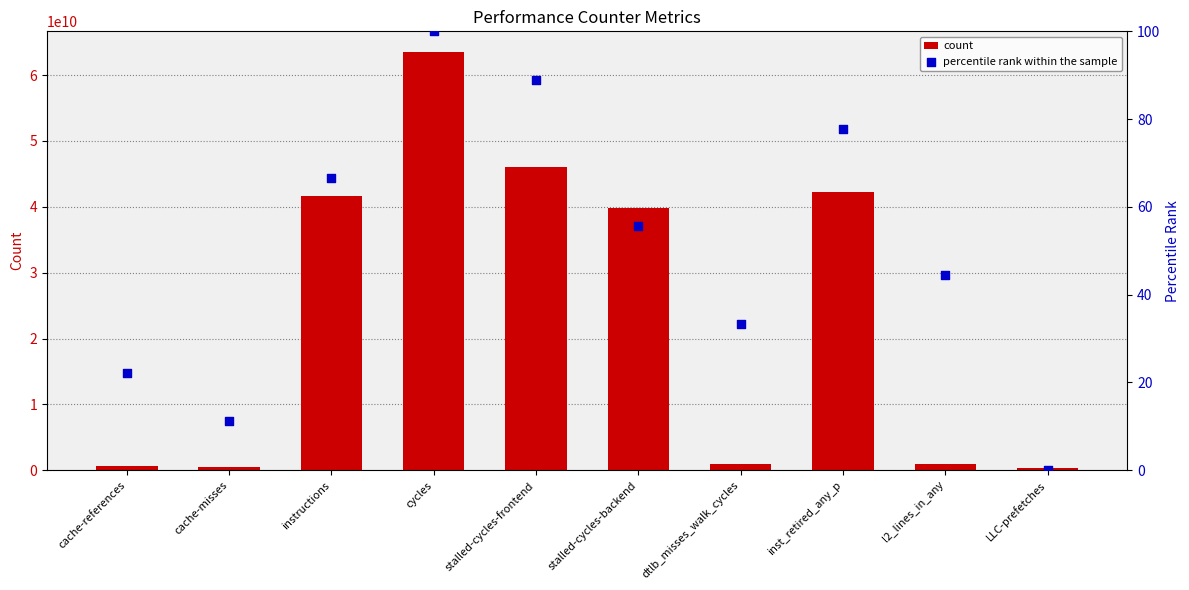

Which series contains the lowest Y value?

percentile rank within the sample